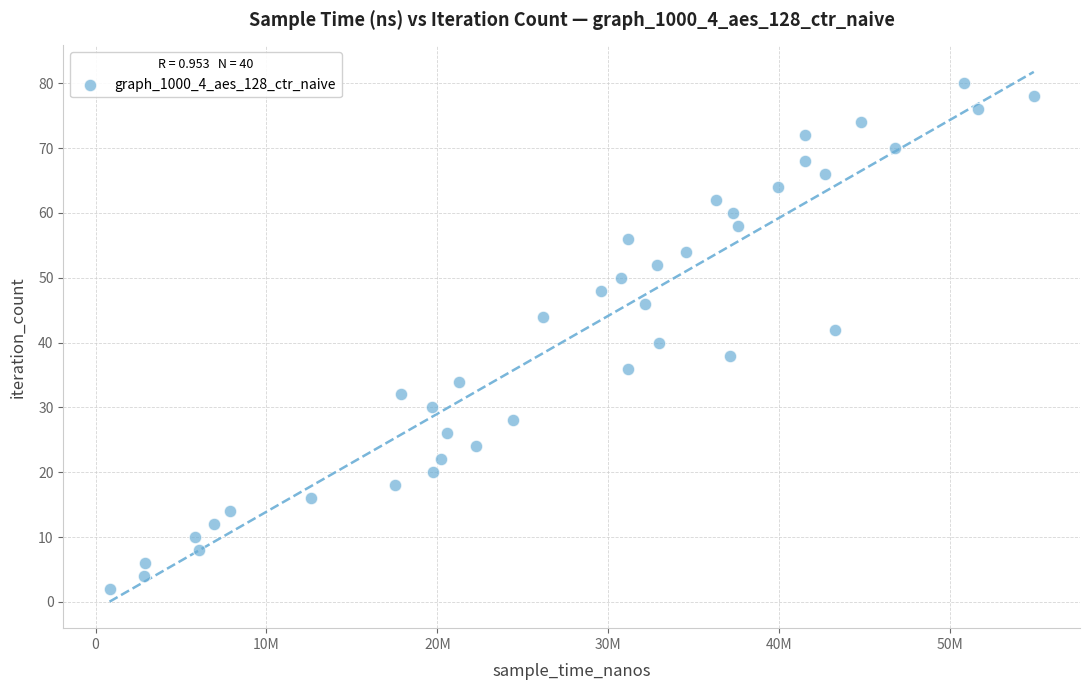

What is the range of X values (max minus min)?

54068971